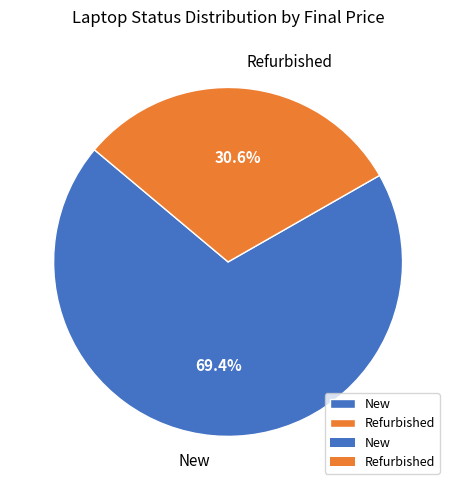

Rank the categories by value from lowest to highest.

Refurbished, New